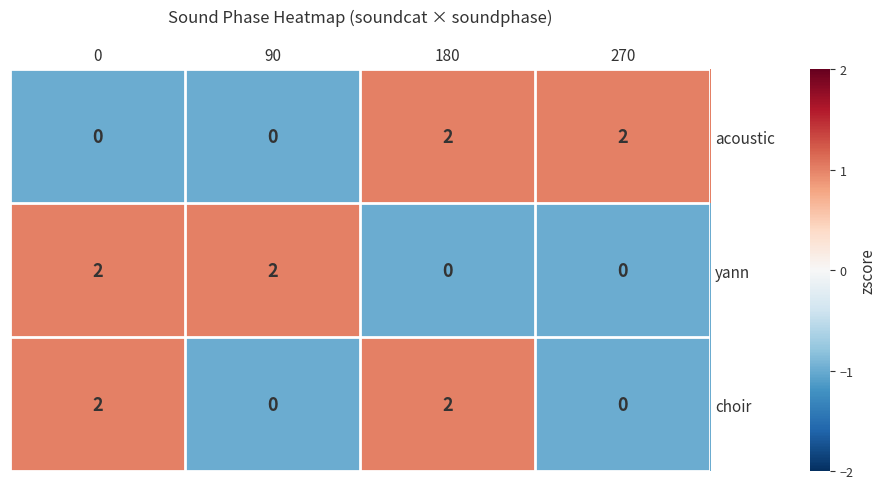

What is the sum of all choir values?

4